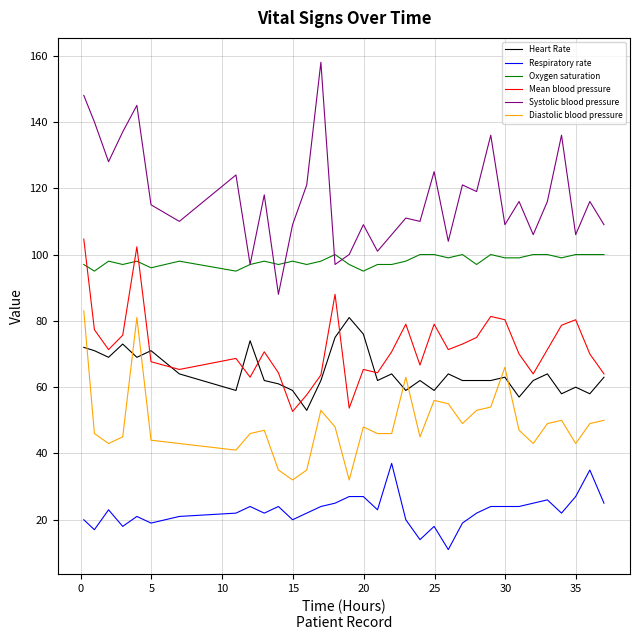

True or false: Oxygen saturation and Diastolic blood pressure intersect in this chart.

False